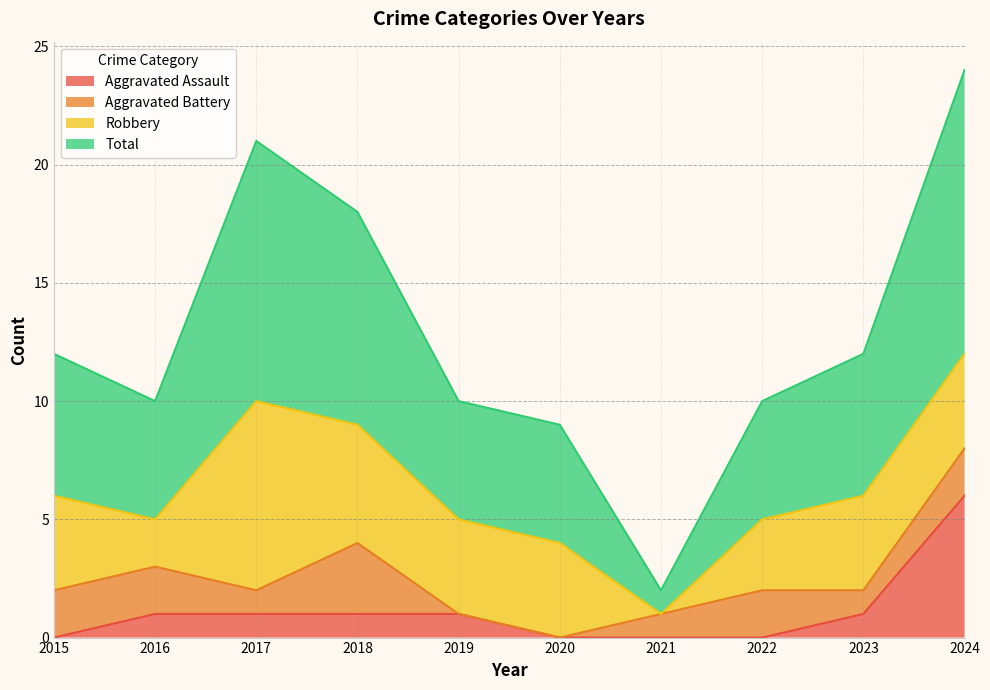

The Aggravated Assault series shows 2 at 2017. True or false?

False